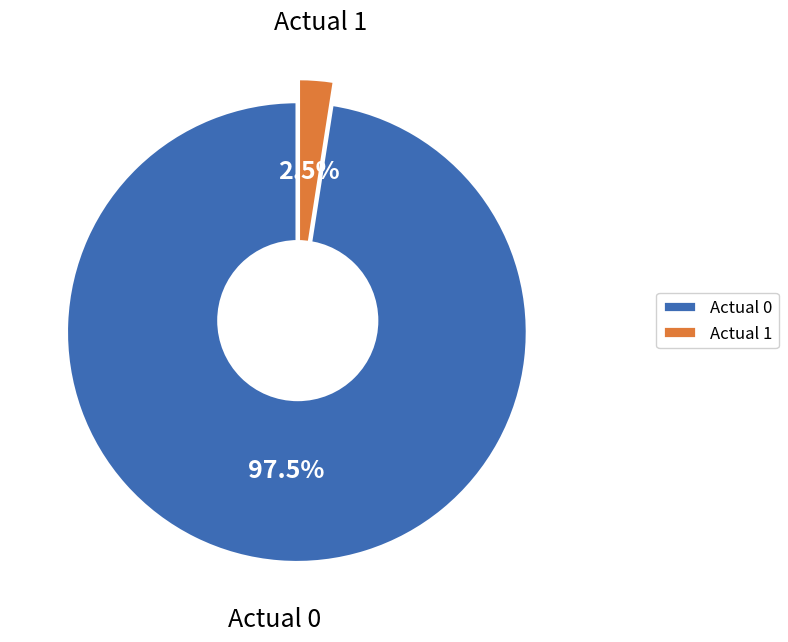

Which category has the biggest portion of the pie?

Actual 0